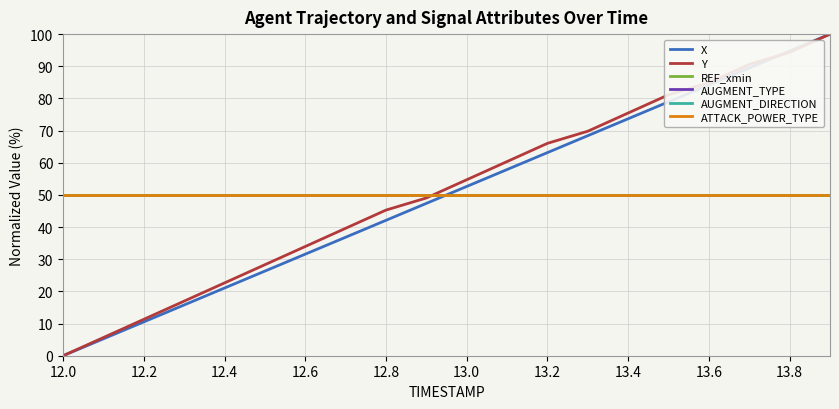

Does the chart display data point markers on the line(s)?

No